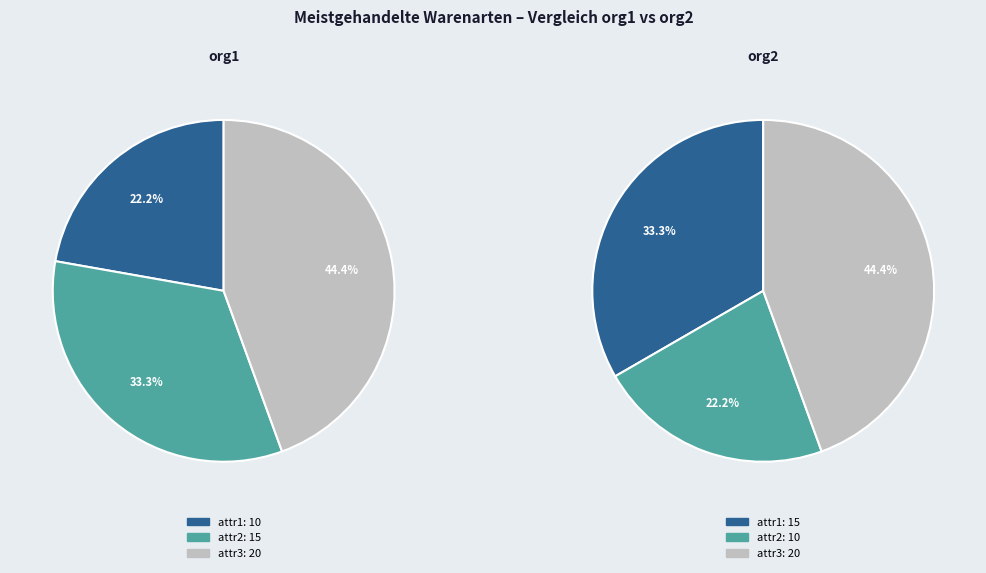

Between attr2 and attr1, which is larger?

attr2